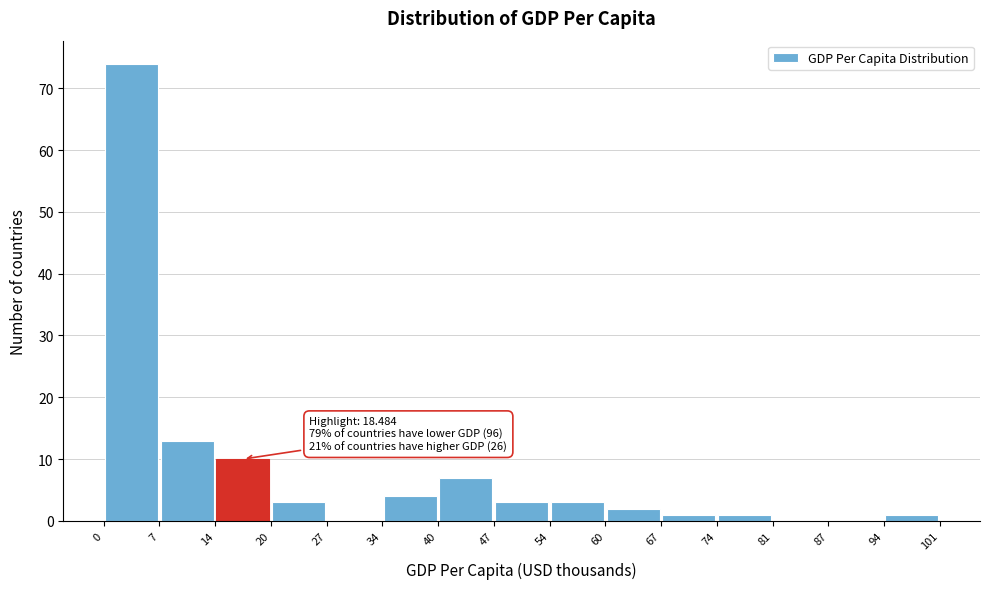

Which range on the x-axis has the tallest bar?

0 to 7